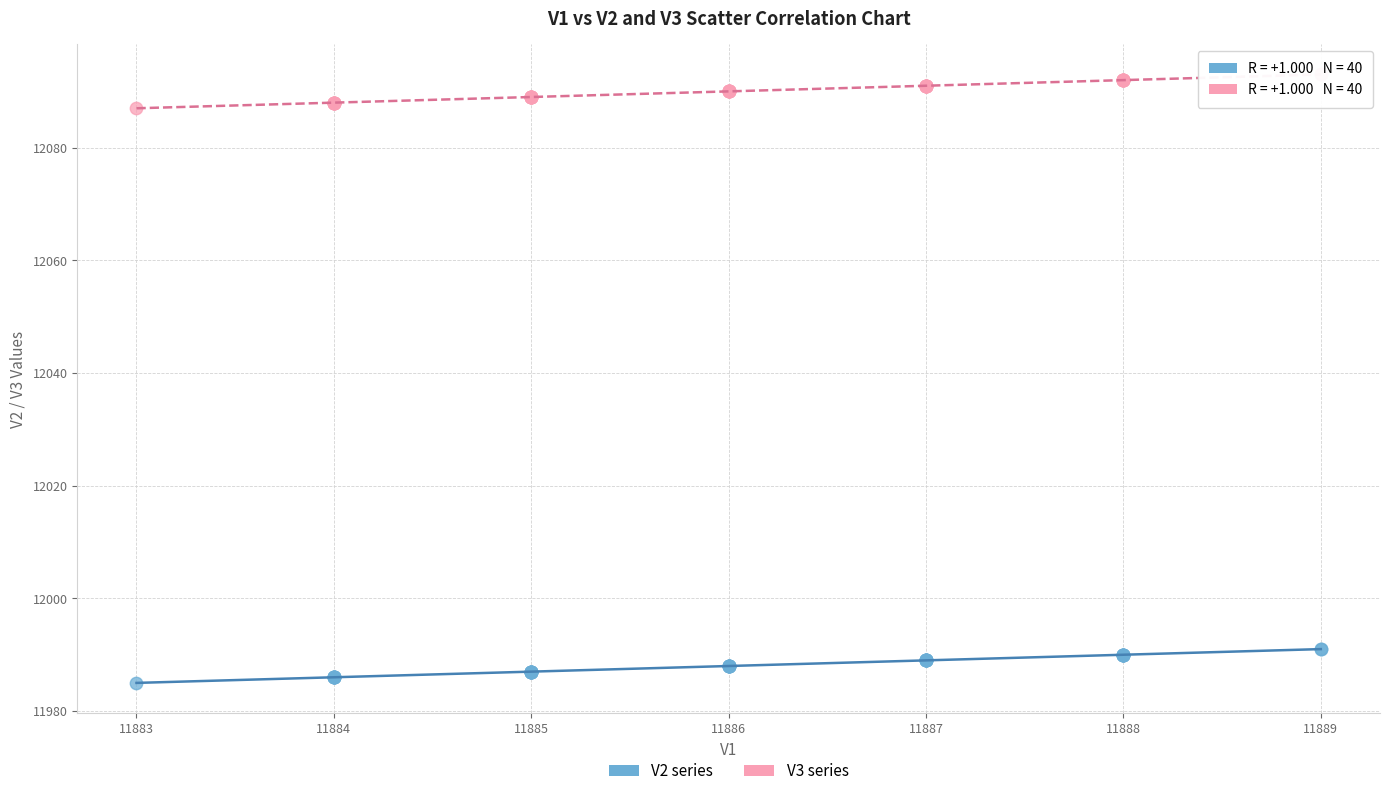

What is the X range (max minus min) for the scatter plot?

6